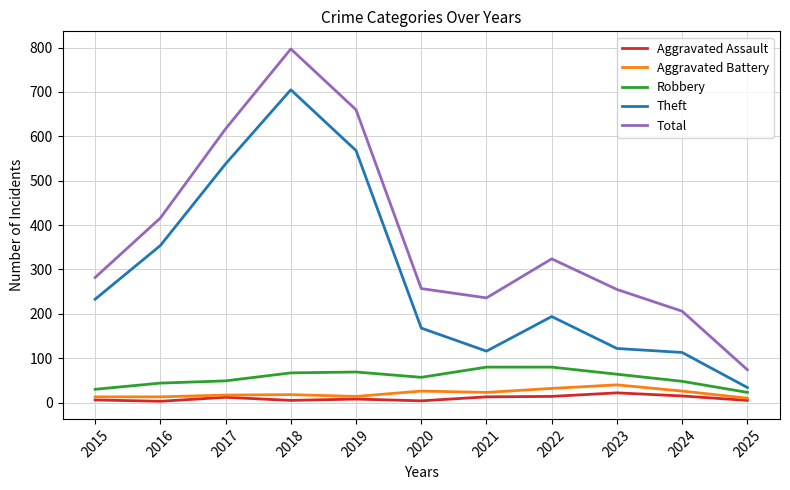

The Total series shows 1136 at 2019. True or false?

False